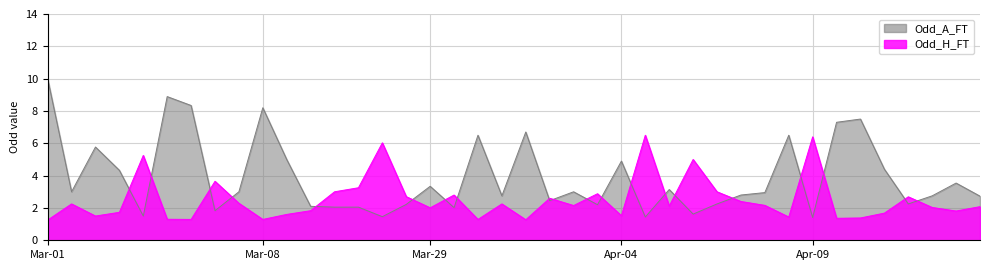

What is the value of the Odd_A_FT point at the 27th from the left?

3.1